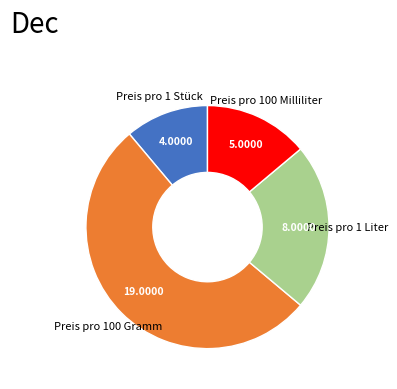

Is there any slice that represents more than half of the pie?

Yes